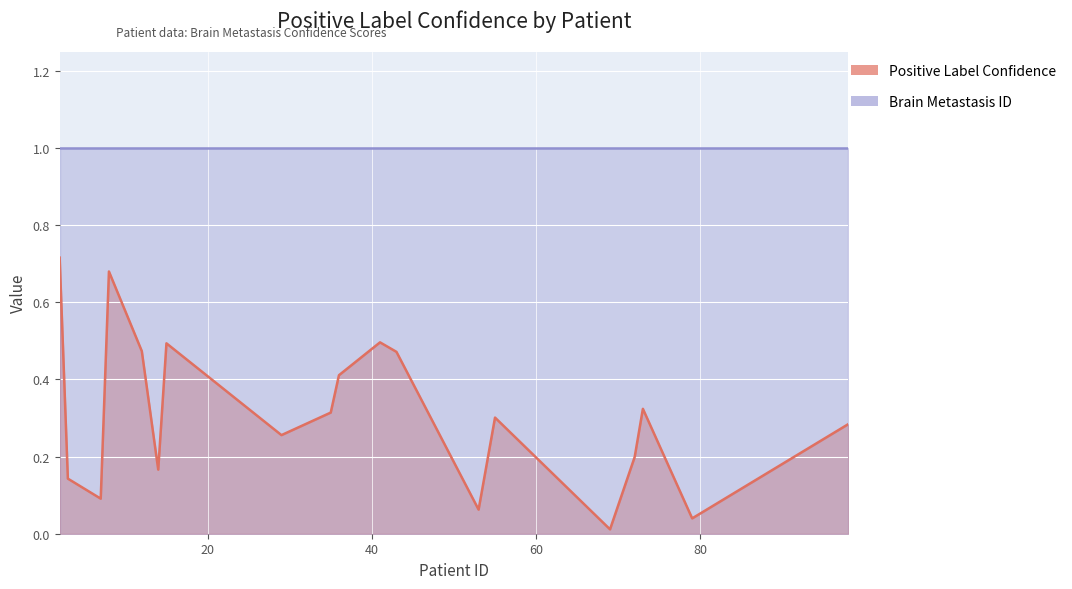

What is the value of the 14th point from the left?

0.3